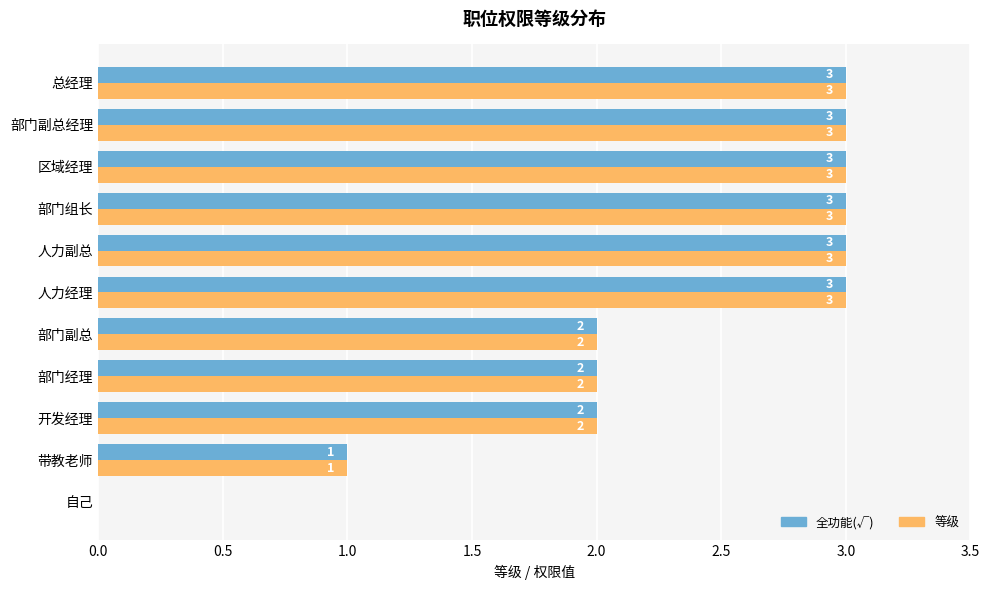

How many categories are shown in the chart?

11